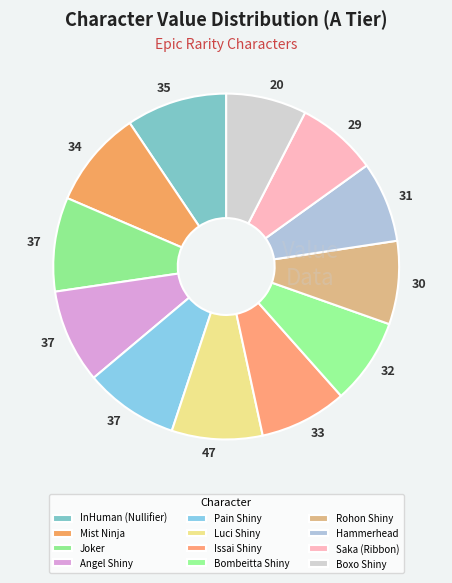

What is the largest slice in the pie chart?

InHuman (Nullifier)